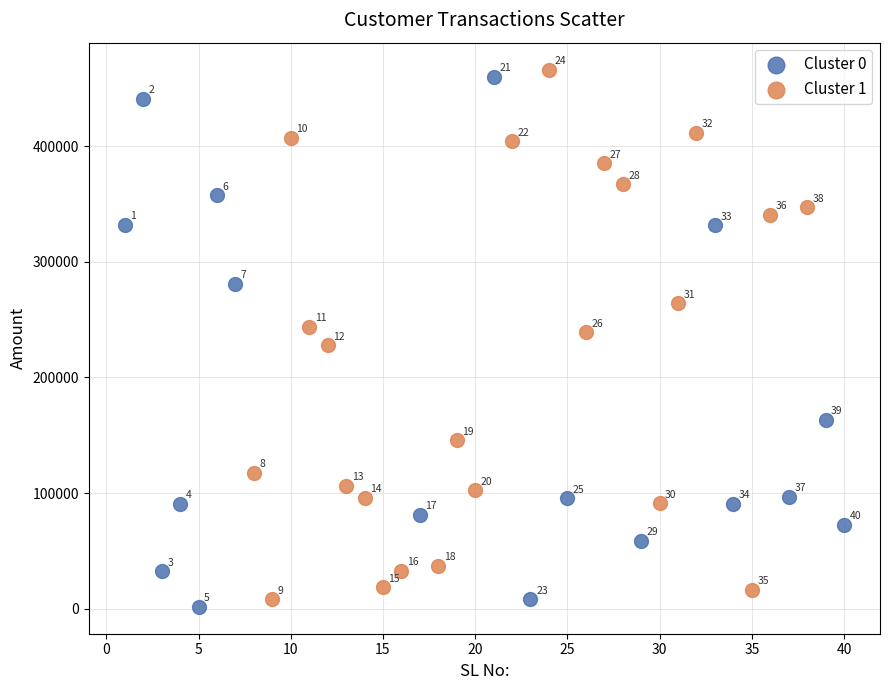

Which series has the largest Y range (max minus min)?

Cluster 0